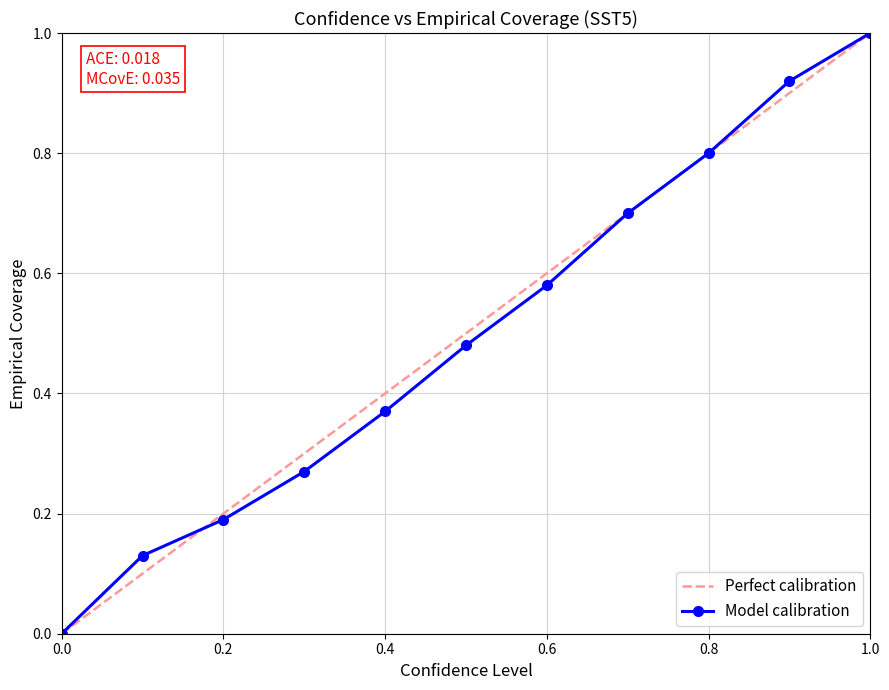

What is the maximum value shown in the chart?

1.0